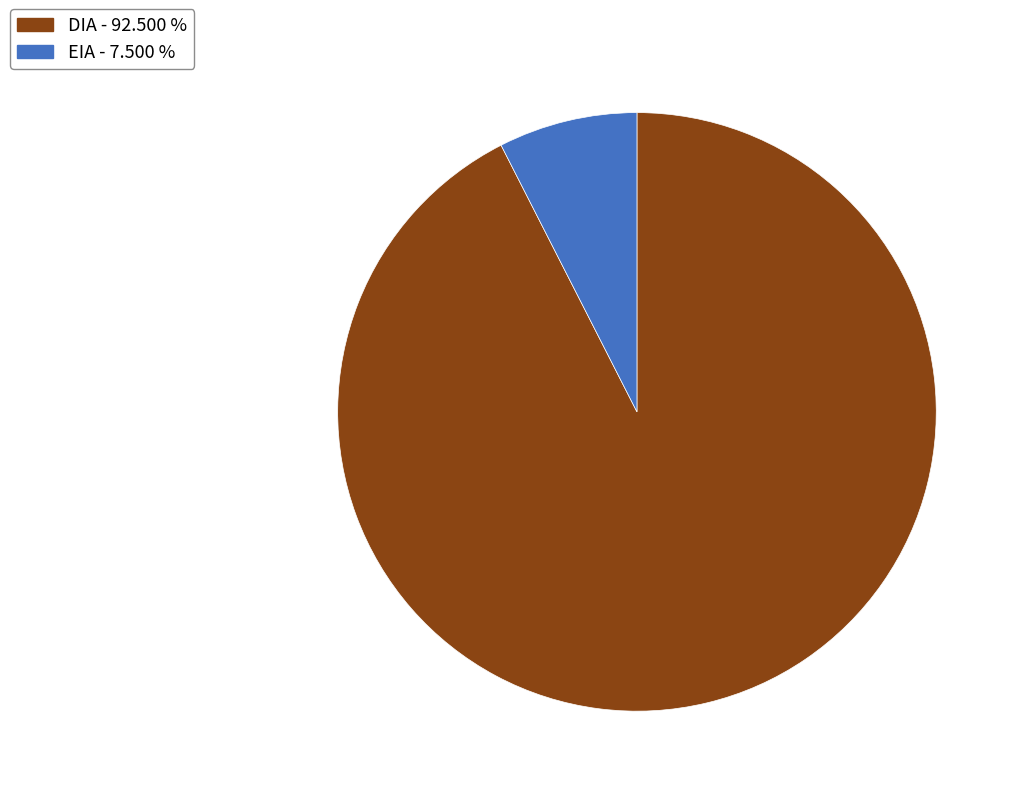

How many slices are in this pie chart?

2